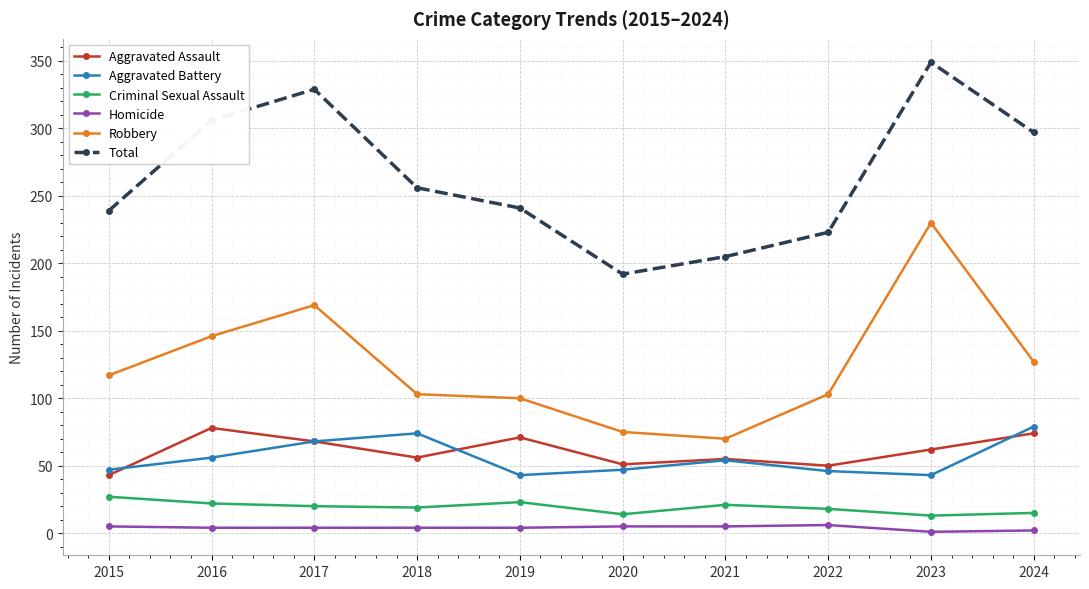

Count the number of data series in this chart.

6